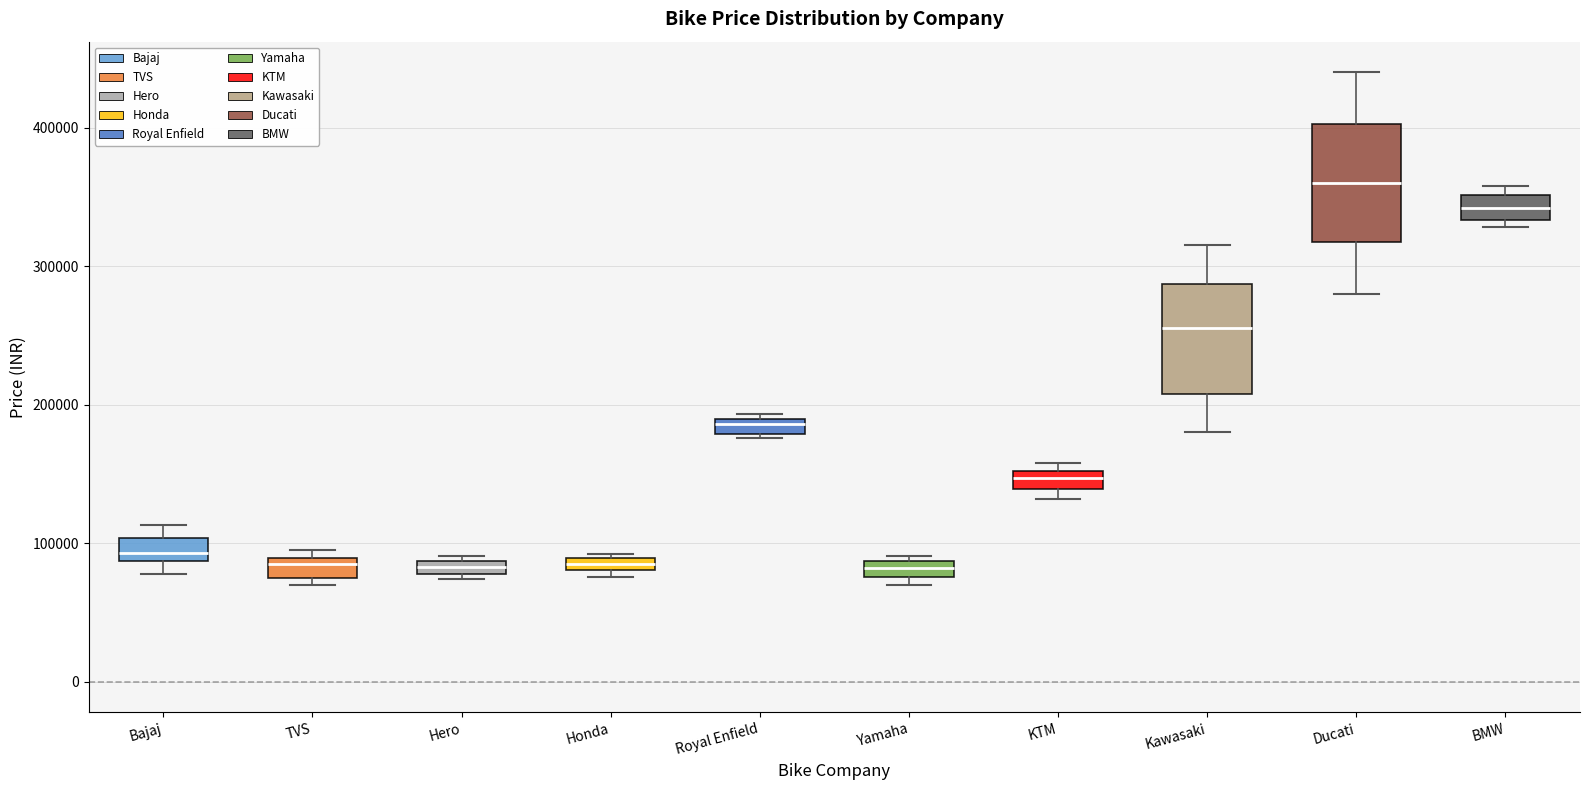

Where is the lower edge of the box for Bajaj on the y-axis? The values are not printed on the chart, so give them approximately, as read against the axis.

90000